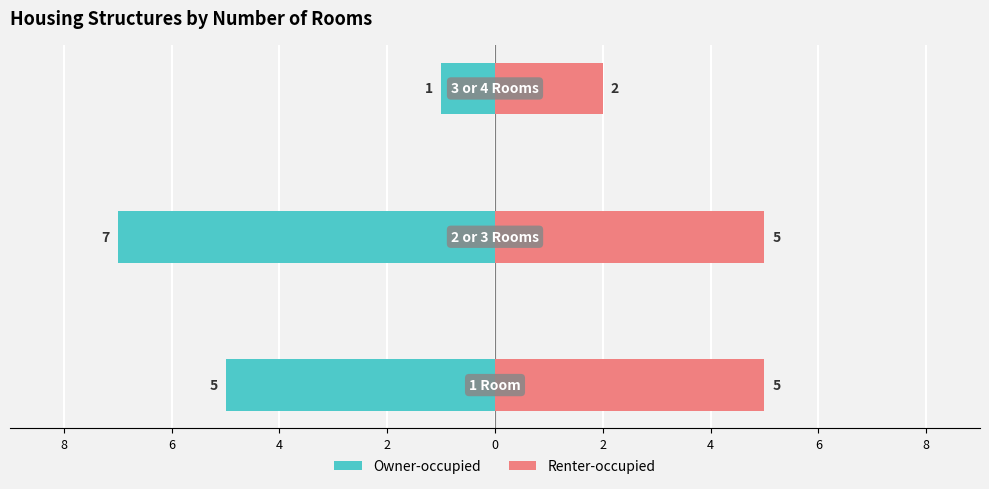

What is the average value of the Renter-occupied series?

4